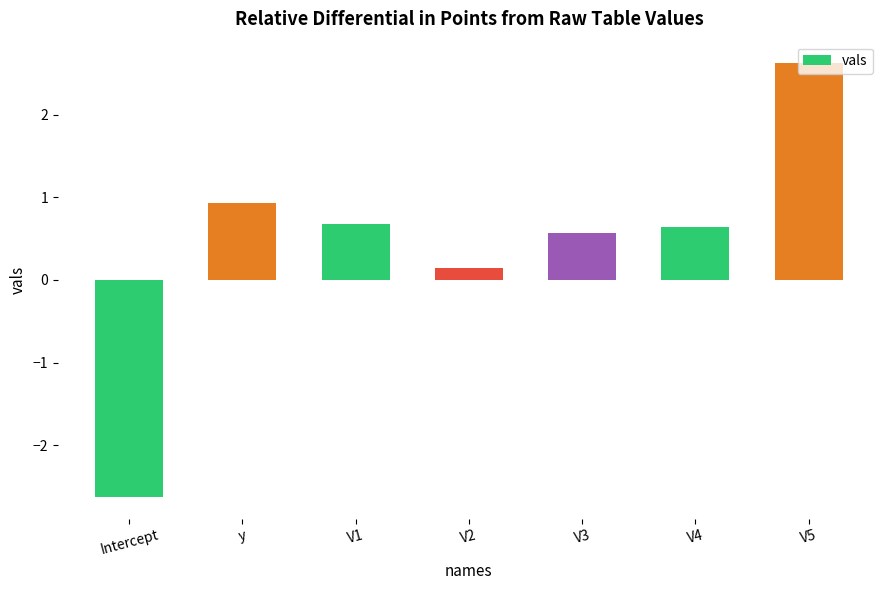

Which category has the highest value across all series?

V5